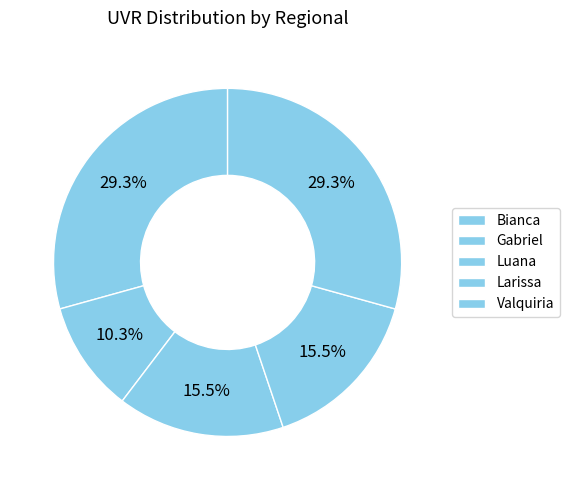

What percentage is NOT represented by Valquiria?

86.8%